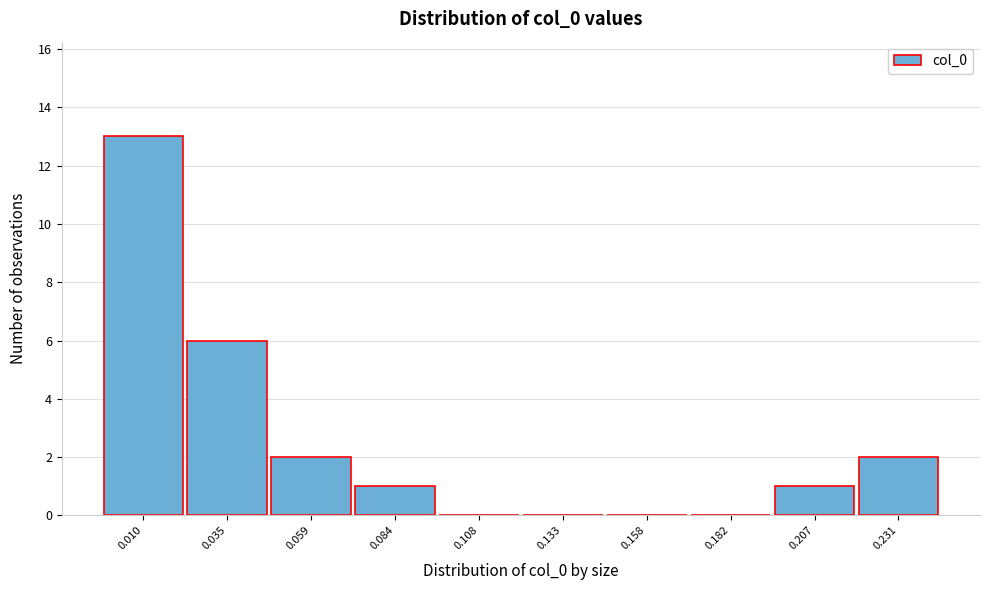

Reading left to right, what are all the values shown in this chart?

0.010=13	0.035=6	0.059=2	0.084=1	0.108=0	0.133=0	0.158=0	0.182=0	0.207=1	0.231=2